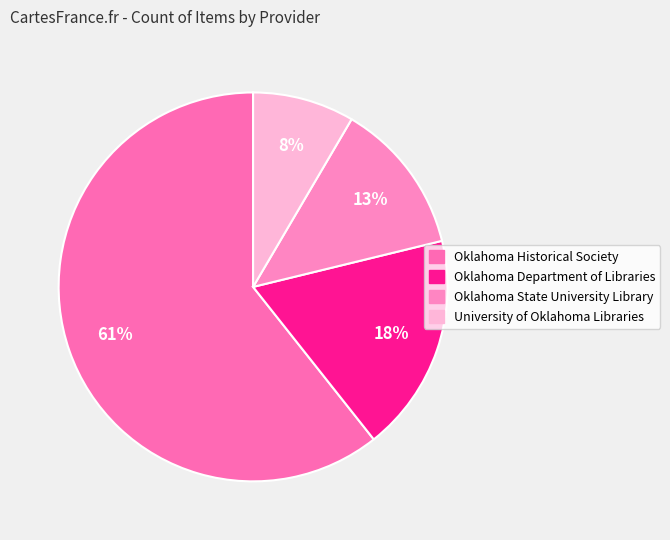

How many segments does this pie chart have?

4